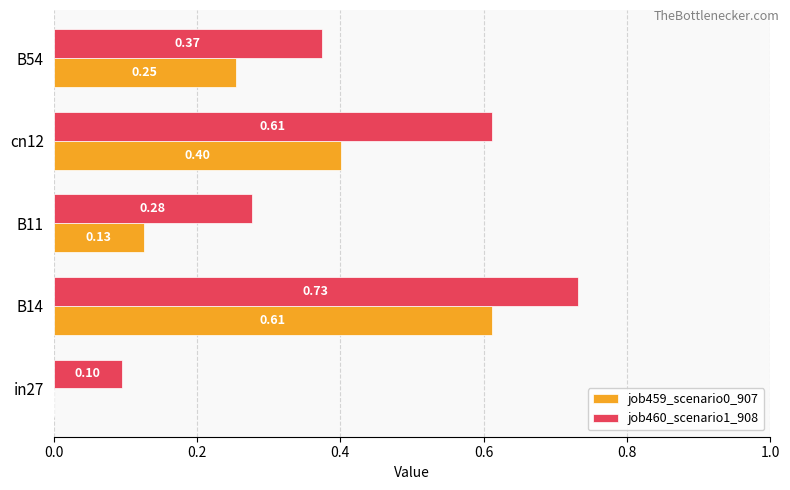

Is the value of job460_scenario1_908 at cn12 greater than the value of job459_scenario0_907 at B11?

Yes